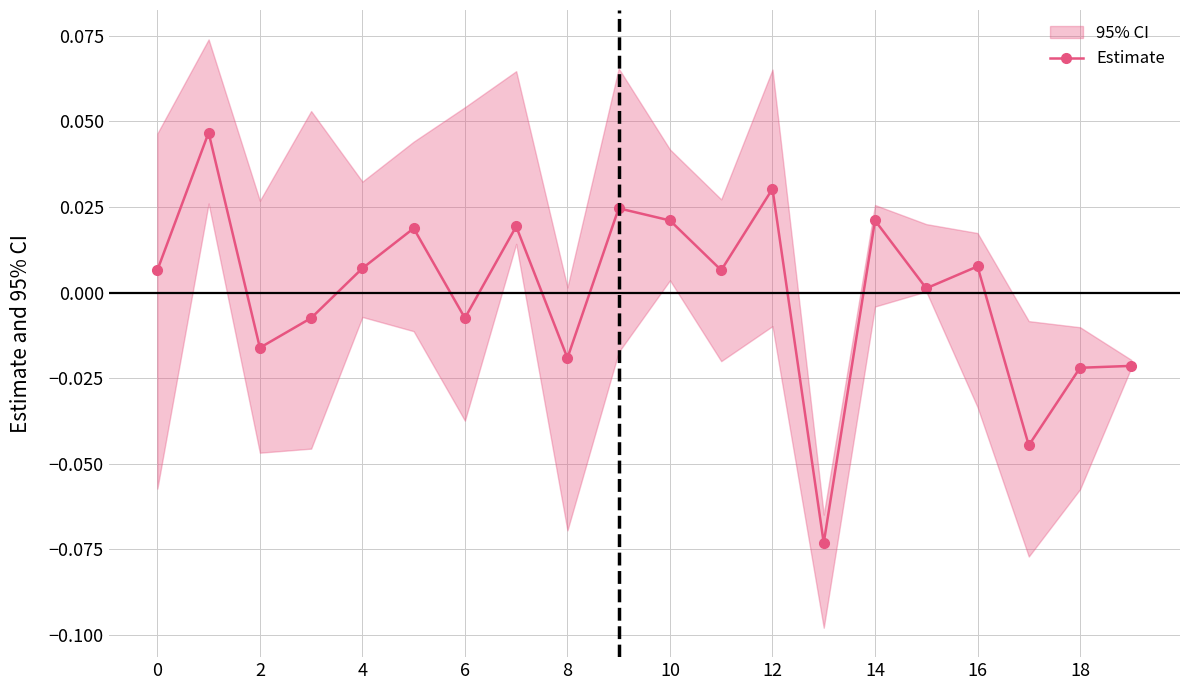

How many points are higher than both their immediate neighbors (excluding endpoints)?

7